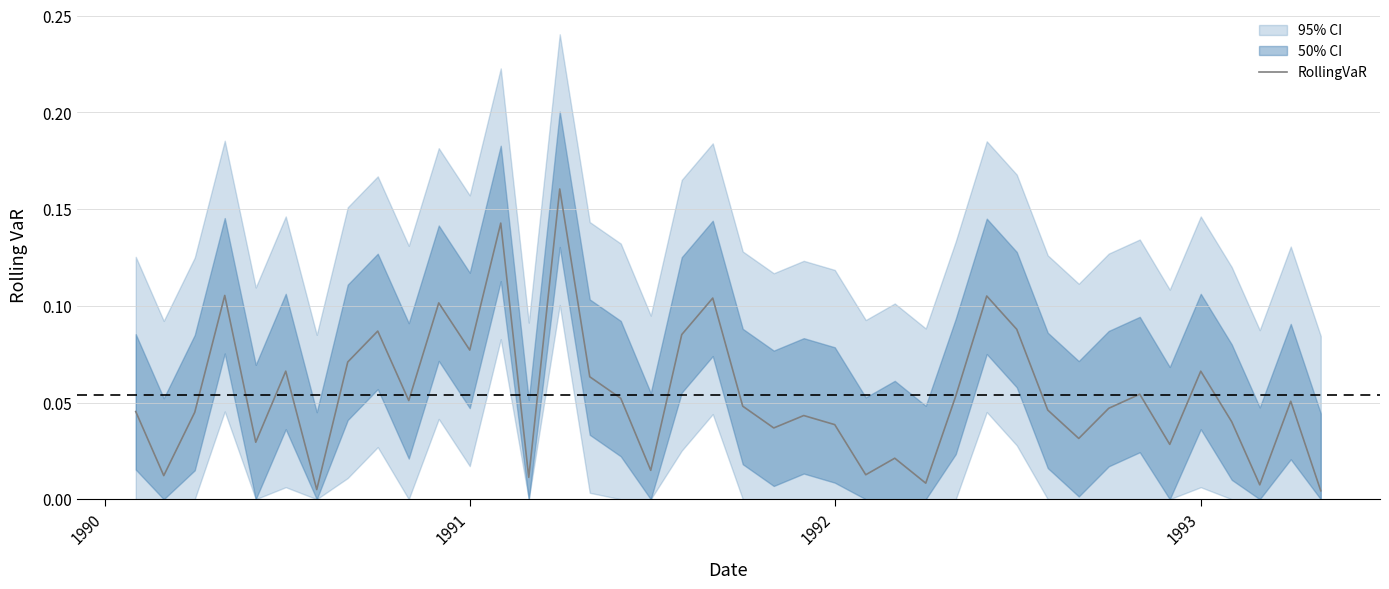

Reading right to left, extract all data points from this chart.

0.0	0.1	0.0	0.0	0.1	0.0	0.1	0.0	0.0	0.0	0.1	0.1	0.1	0.0	0.0	0.0	0.0	0.0	0.0	0.0	0.1	0.1	0.0	0.1	0.1	0.2	0.0	0.1	0.1	0.1	0.1	0.1	0.1	0.0	0.1	0.0	0.1	0.0	0.0	0.0